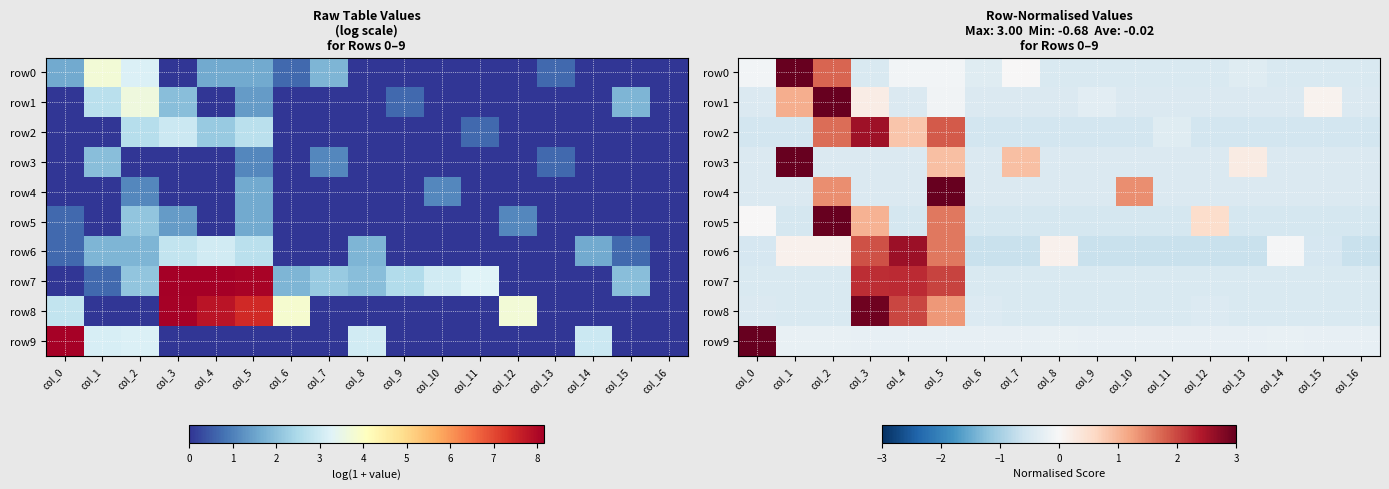

What is the greatest value displayed?

3.0